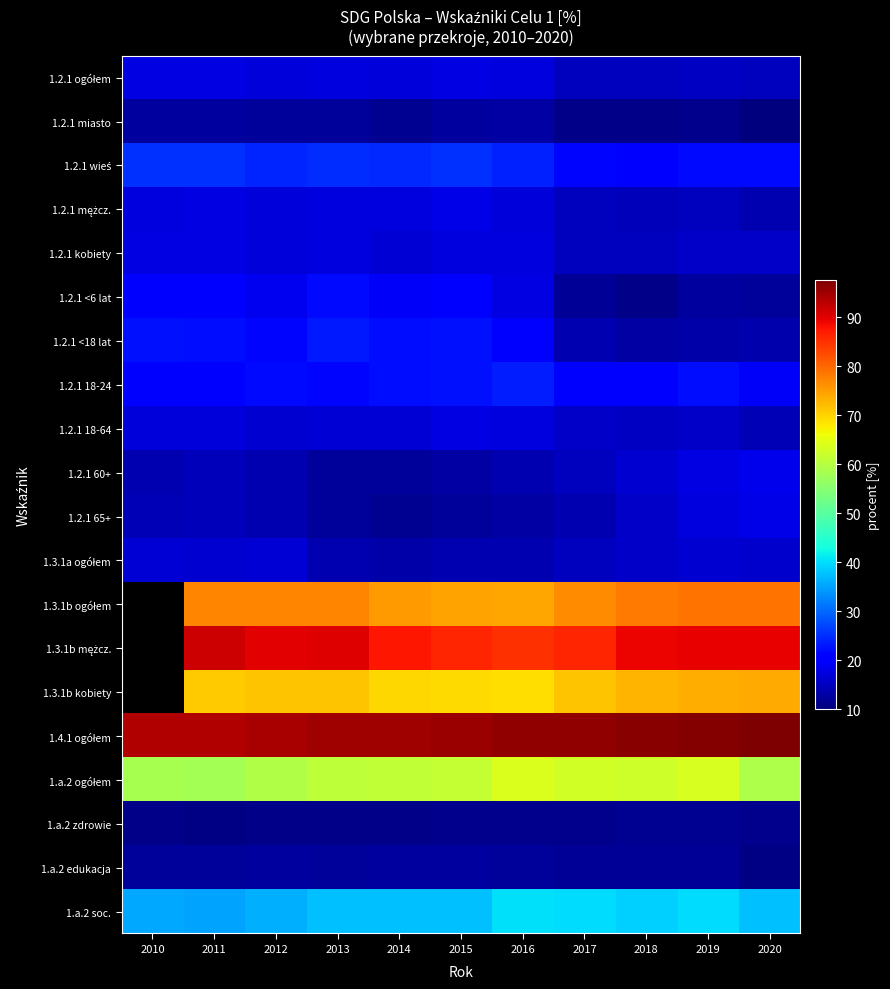

At which category is the sum across all series the highest?

2011